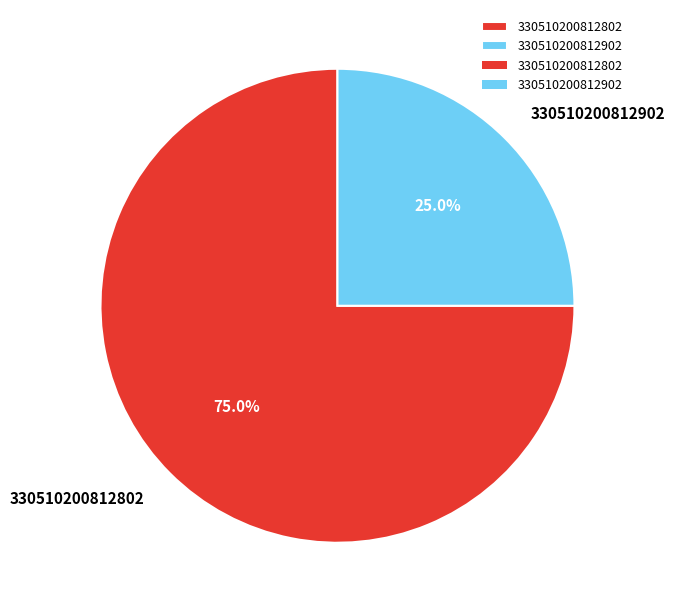

Which category has the smallest portion of the pie?

330510200812902